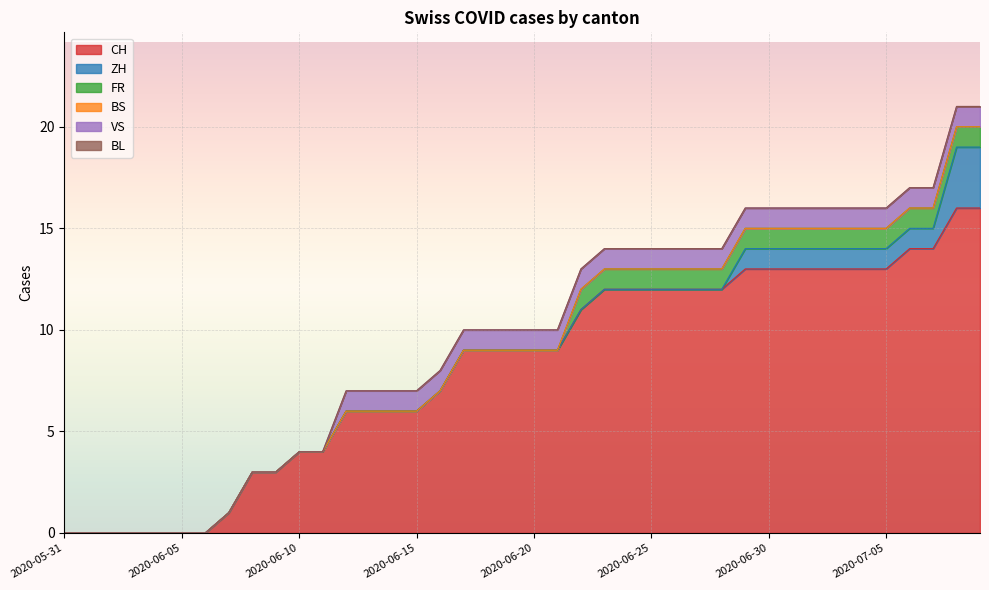

How many ZH values are between 0 and 1?

38